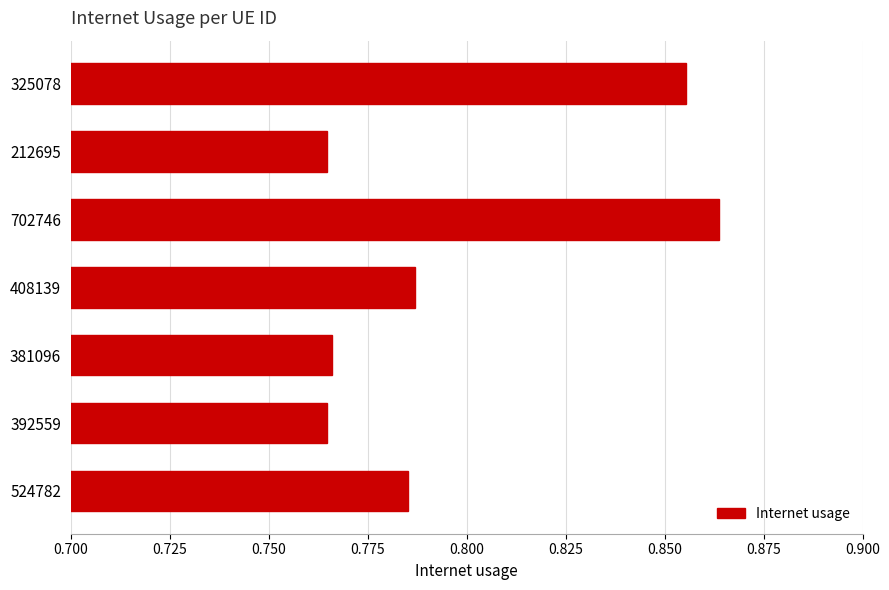

Which has a higher value, 212695 or 325078?

325078